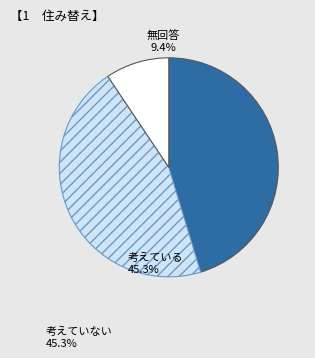

Is there a majority slice in this chart?

No